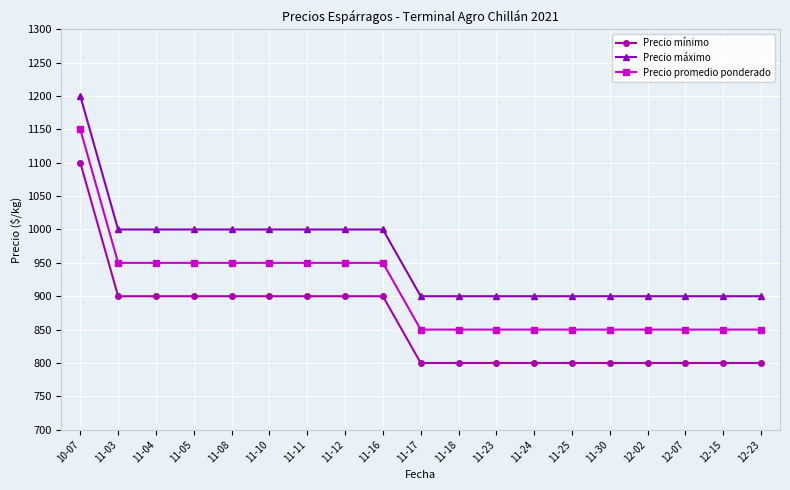

What is the total value across all series at 11-05?

2850